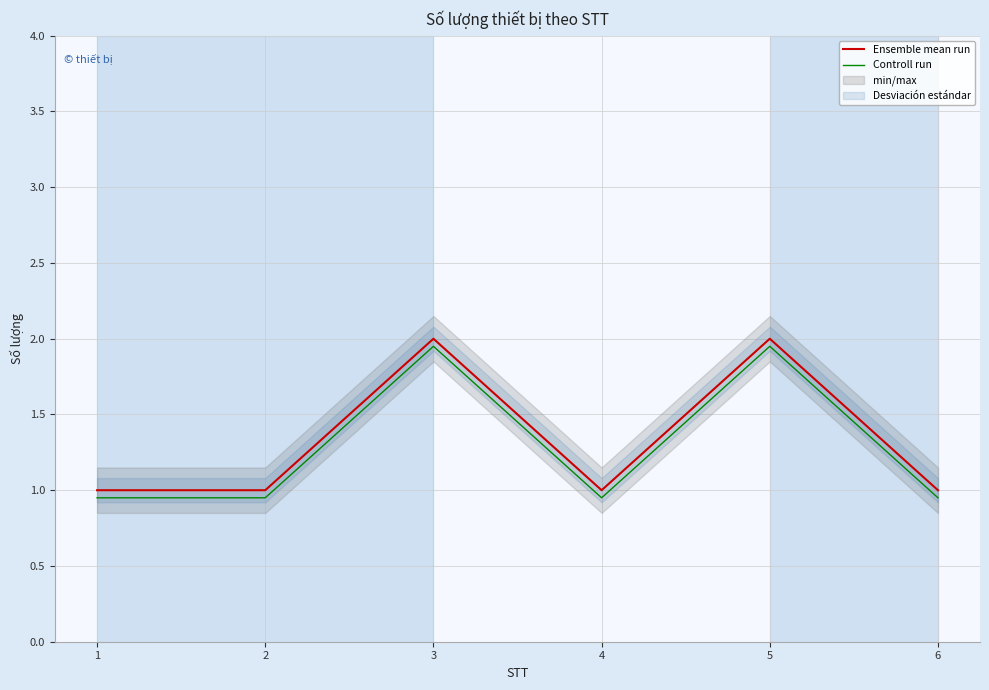

Reading right to left, extract all data points from this chart.

Ensemble mean run: 1.0	2.0	1.0	2.0	1.0	1.0
Controll run: 0.9	1.9	0.9	1.9	0.9	0.9